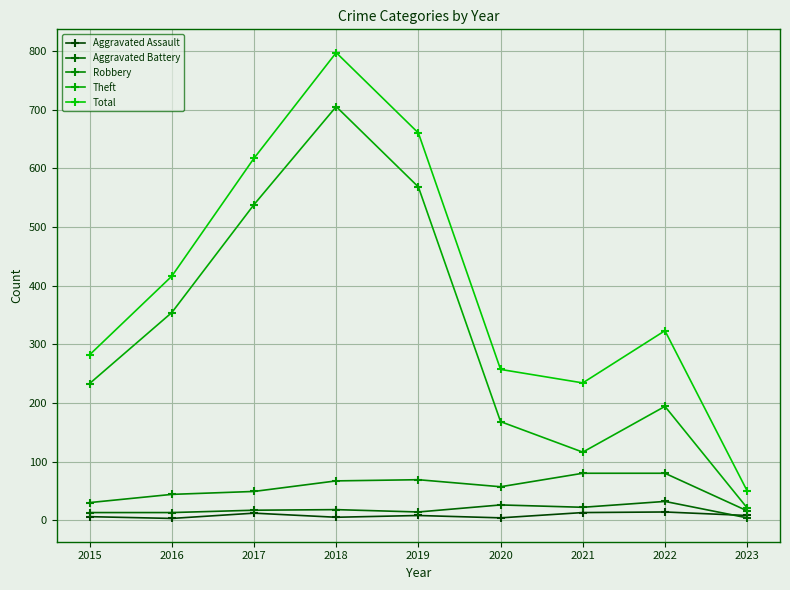

List the labels in order of Aggravated Battery value, largest first.

2022, 2020, 2021, 2018, 2017, 2019, 2015, 2016, 2023